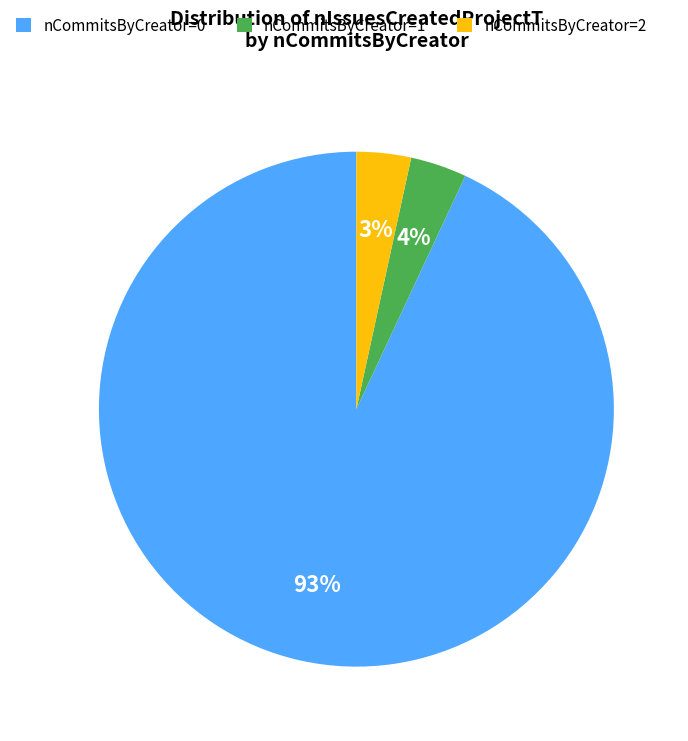

Is the sum of nCommitsByCreator=0 and nCommitsByCreator=1 greater than half?

Yes